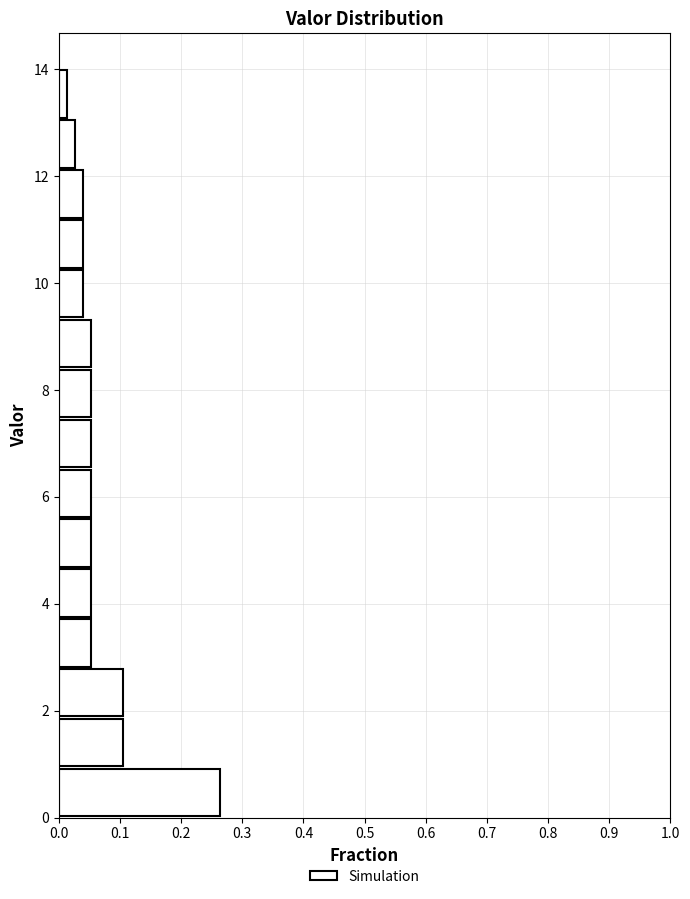

Reading bottom to top, transcribe this chart: for each bar, give the range it covers on the y-axis and its length. Neither the bar edges nor the lengths are printed on the chart, so give them approximately, as read against the axes.

0.0 to 1.0: 0.26
1.0 to 1.8: 0.11
1.8 to 2.8: 0.11
2.8 to 3.8: 0.05
3.8 to 4.6: 0.05
4.6 to 5.6: 0.05
5.6 to 6.6: 0.05
6.6 to 7.4: 0.05
7.4 to 8.4: 0.05
8.4 to 9.4: 0.05
9.4 to 10.2: 0.04
10.2 to 11.2: 0.04
11.2 to 12.2: 0.04
12.2 to 13.0: 0.03
13.0 to 14.0: 0.01